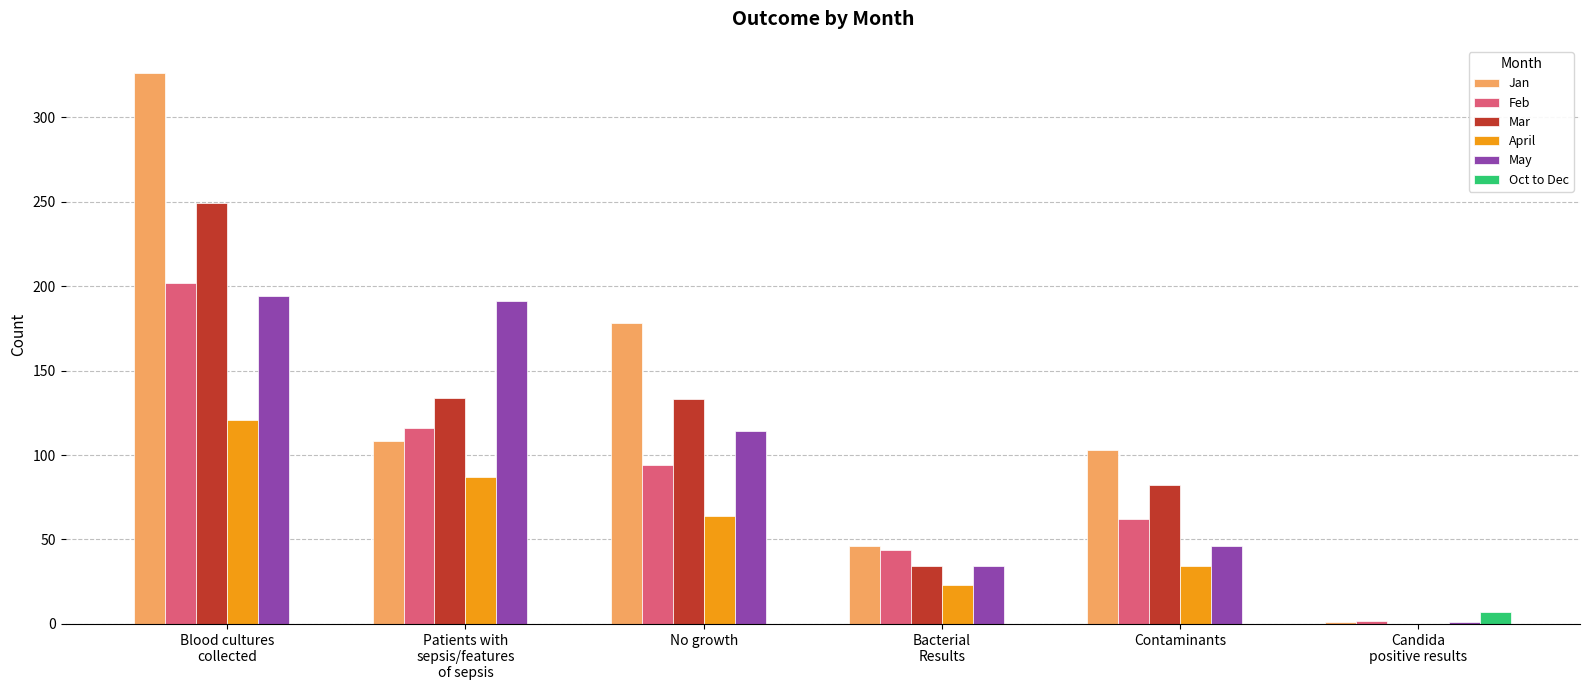

What are all the series names shown in the legend?

Jan, Feb, Mar, April, May, Oct to Dec